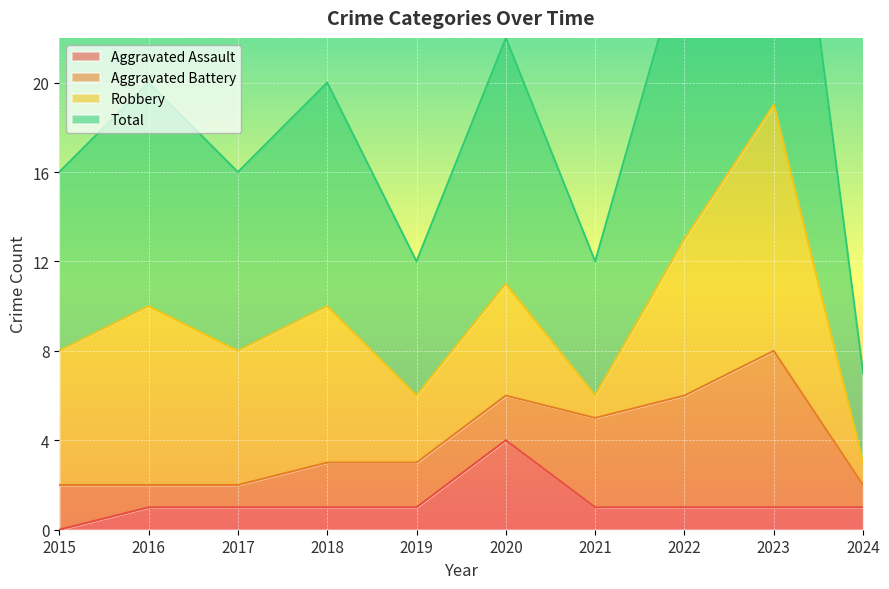

Which category has the lowest value in the Total series?

2024